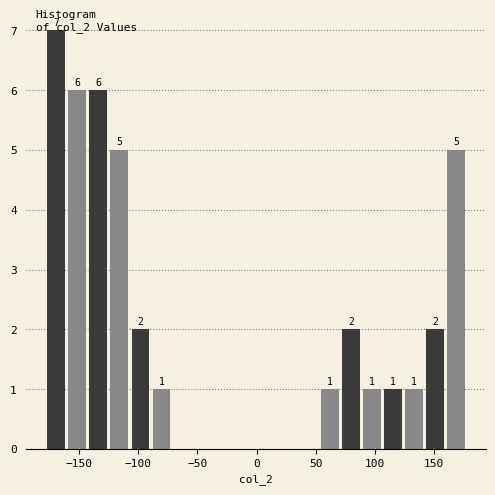

Read against the x-axis, roughly where is the centre of the tallest bar?

-170